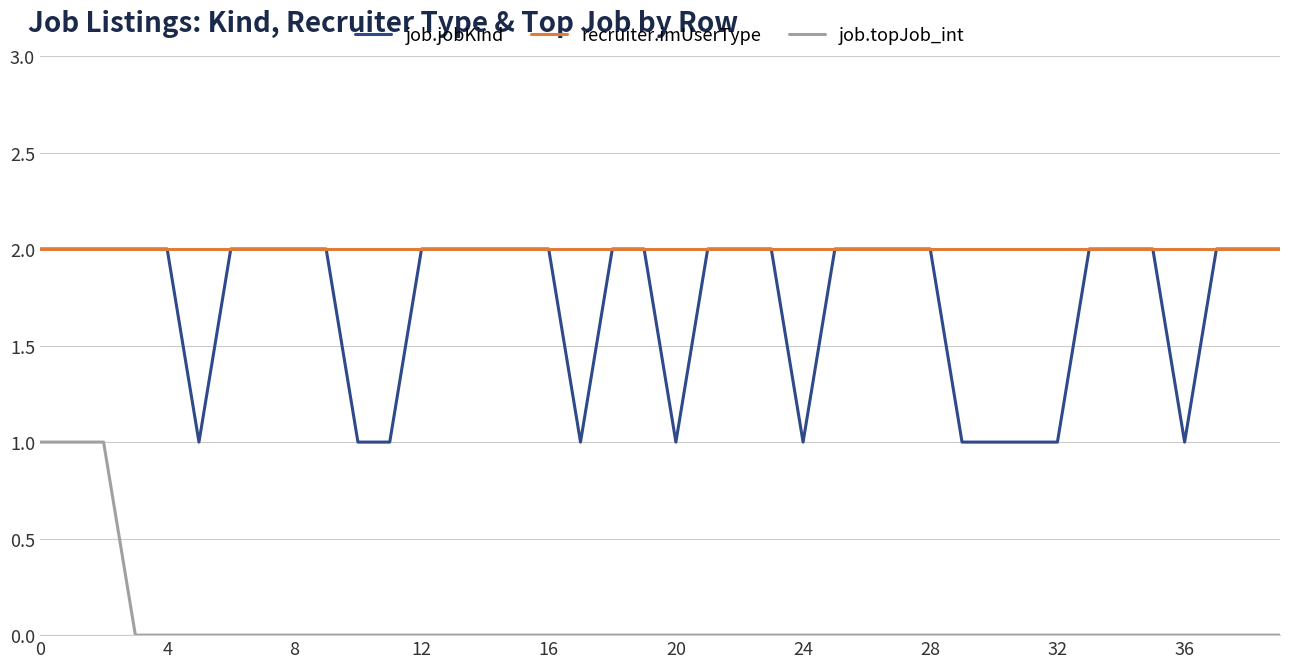

What is the minimum value for recruiter.imUserType?

2